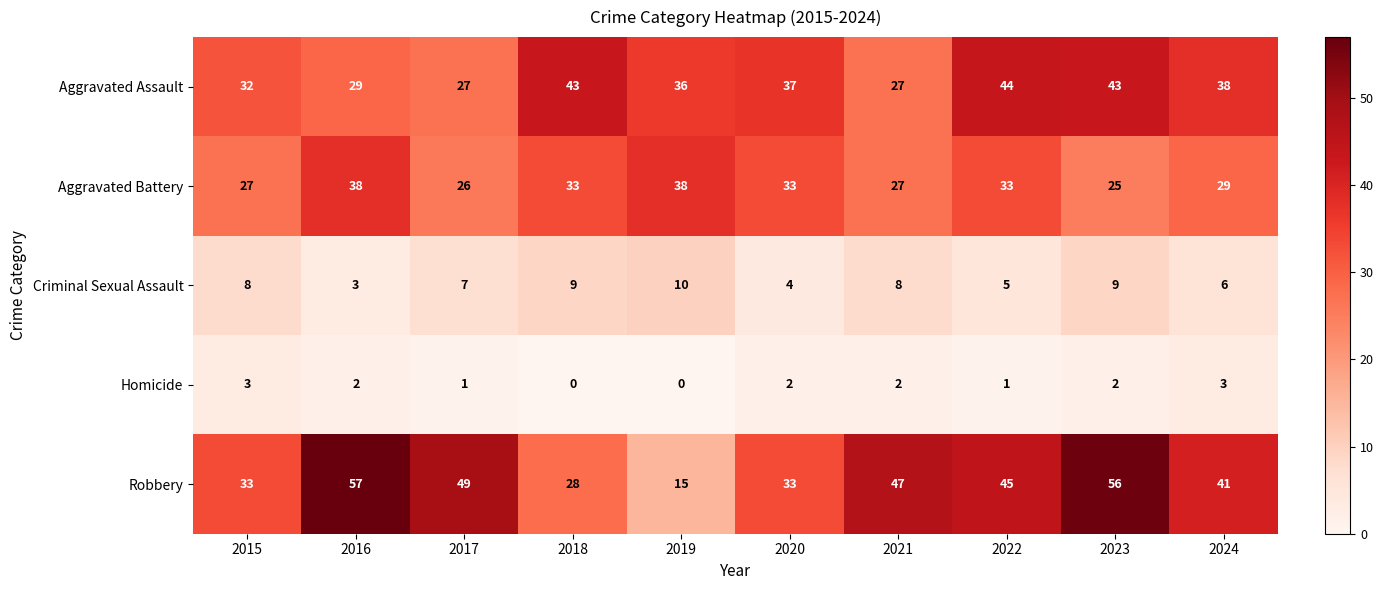

Which series changed the most between 2017 and 2022?

Aggravated Assault